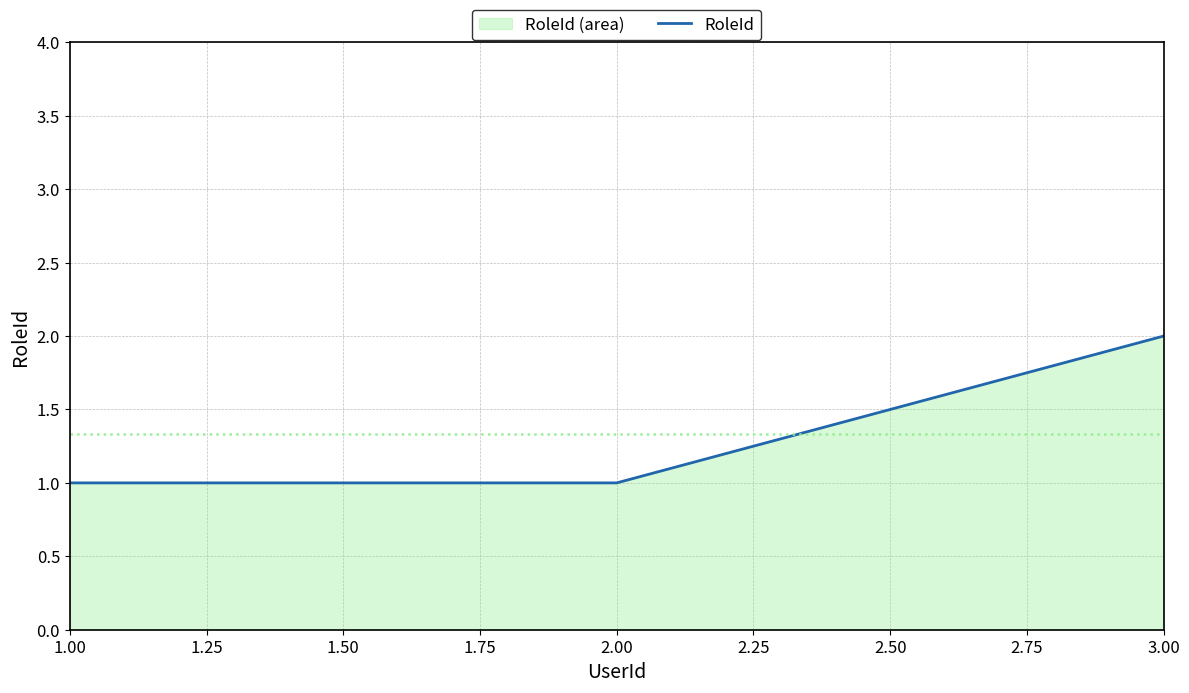

What is the change in value from 1.00 to 3.00?

+1